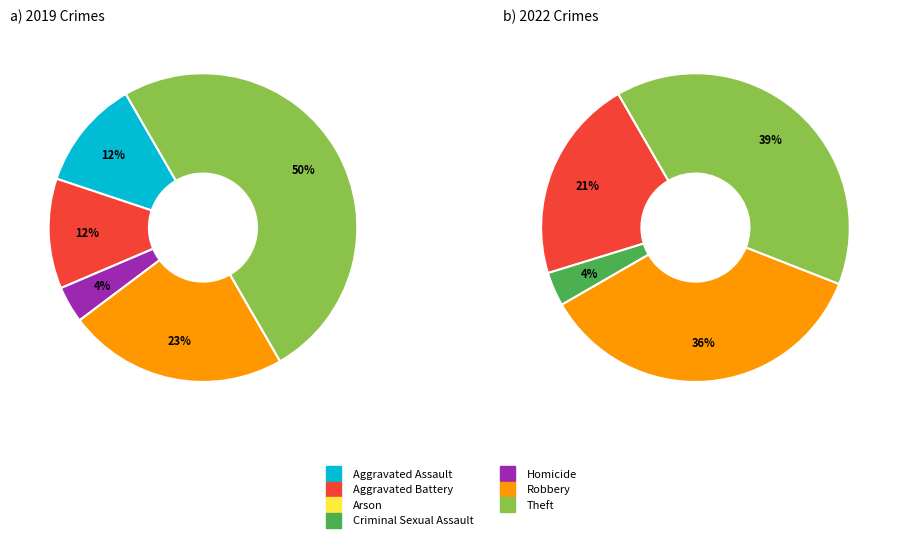

How many slices are in this pie chart?

7